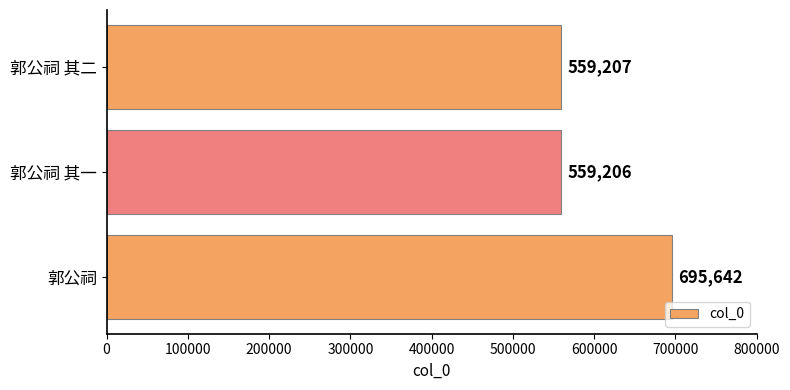

The value at 郭公祠 is 171186. True or false?

False